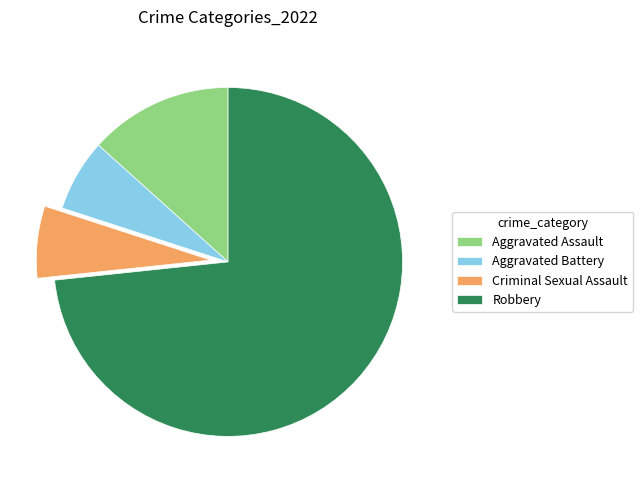

Do Robbery and Criminal Sexual Assault together represent more than half of the pie?

Yes